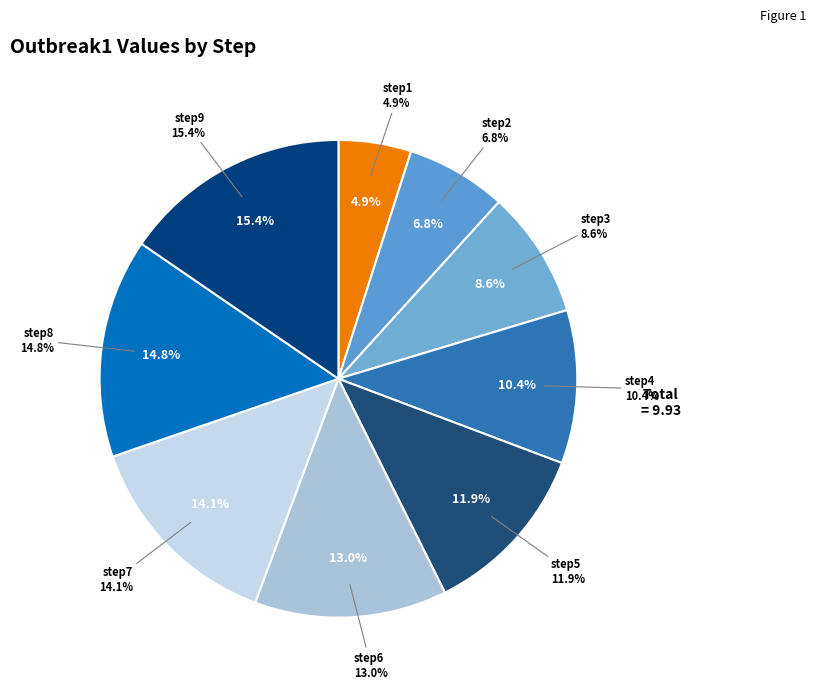

To the nearest percent, what portion does step7 represent?

14%